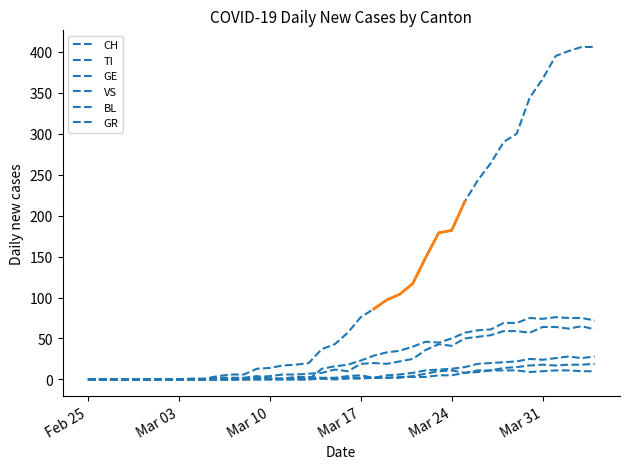

The value of GR at 36 is 6. True or false?

False